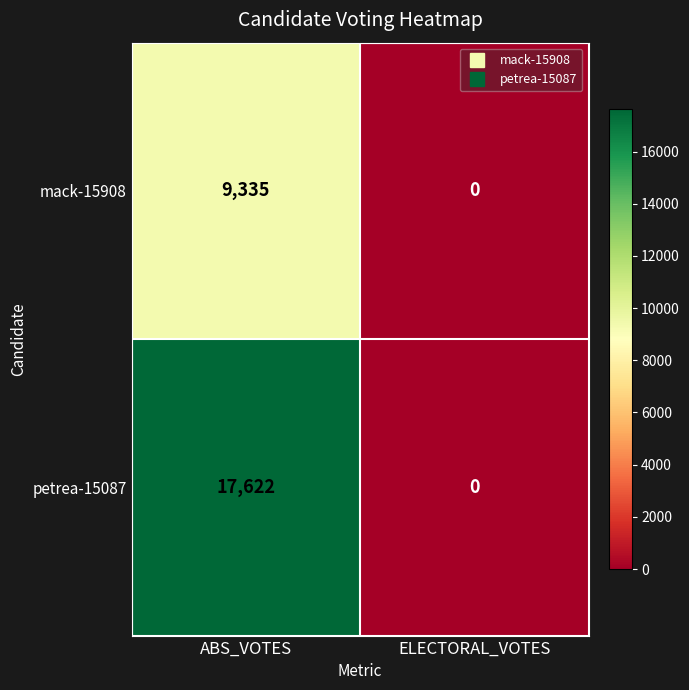

Is it true that mack-15908 equals 9335 at ABS_VOTES?

True